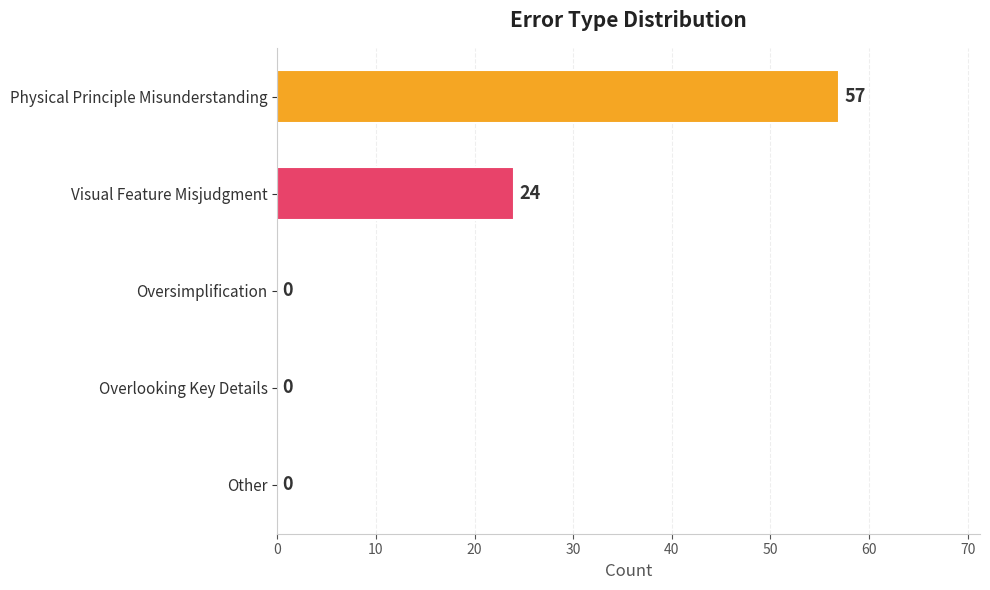

What is the sum of all values?

81